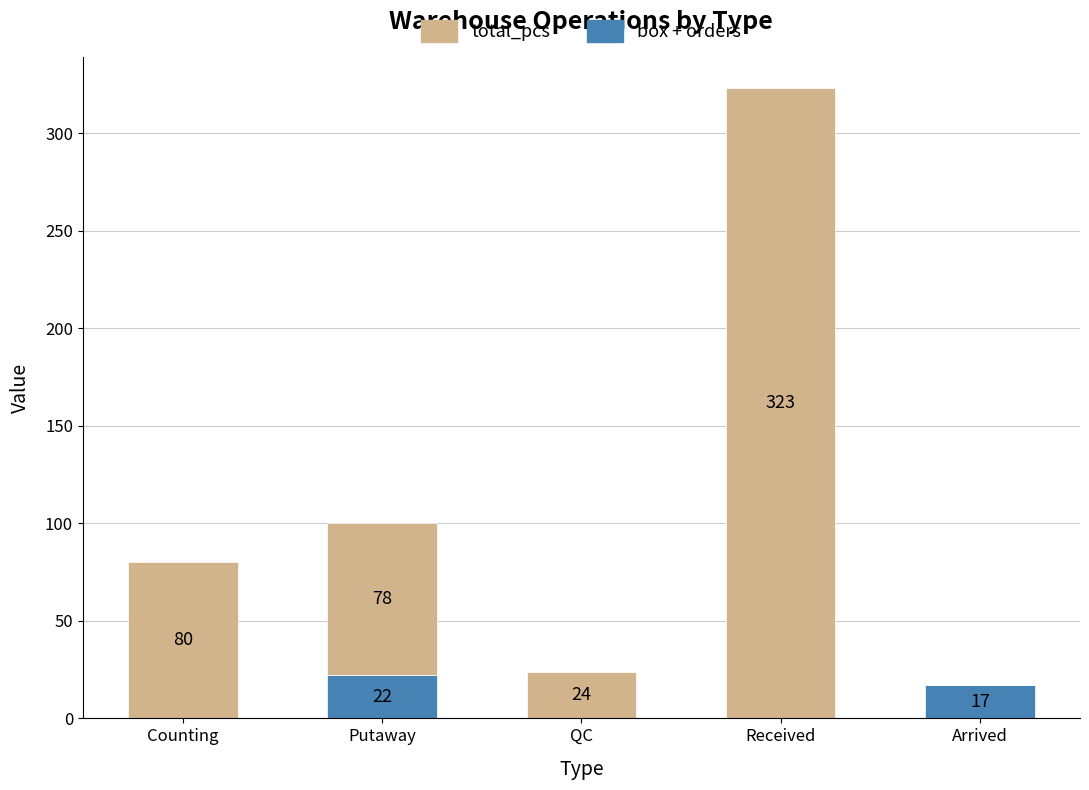

What is the total value across all series at Arrived?

17